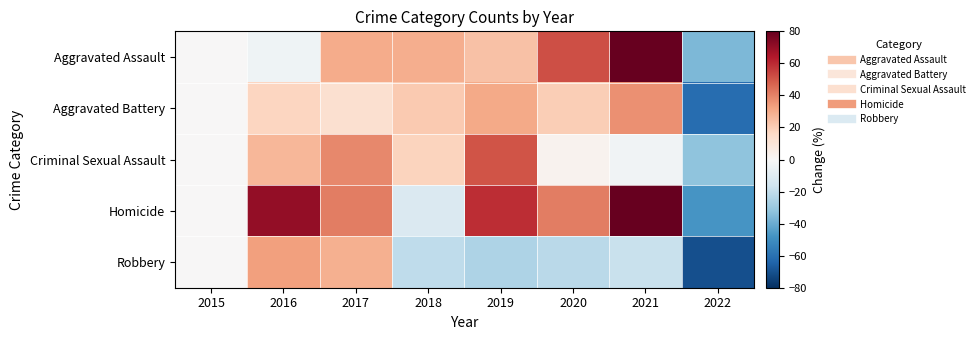

What is the minimum value shown in the chart?

-70.0